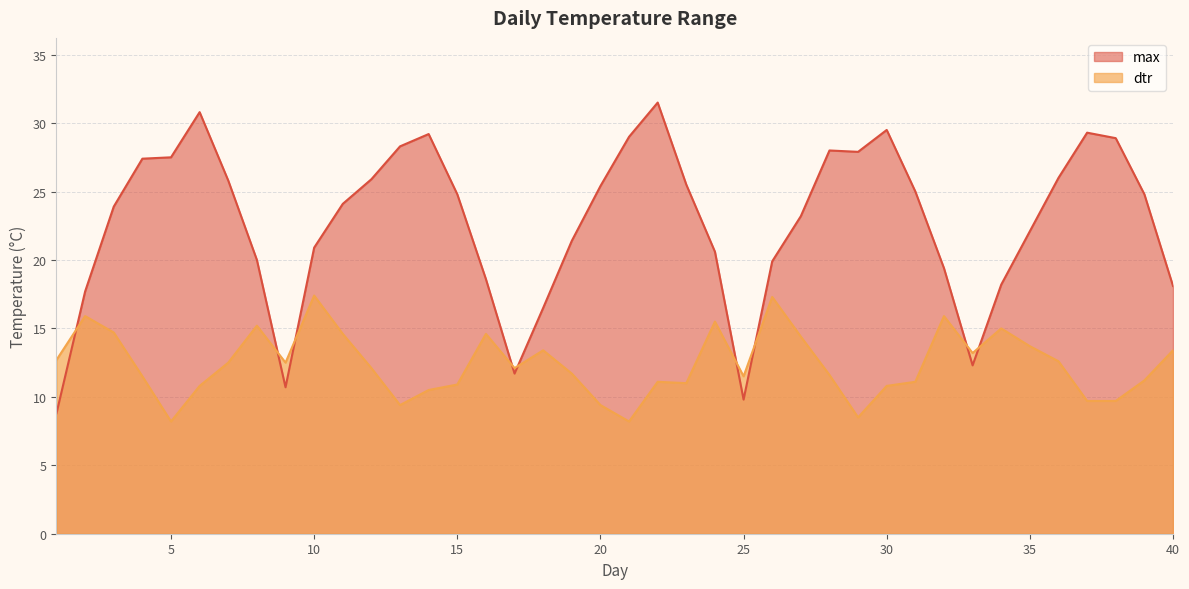

What is the value of the max point at the 33rd from the left?

12.3